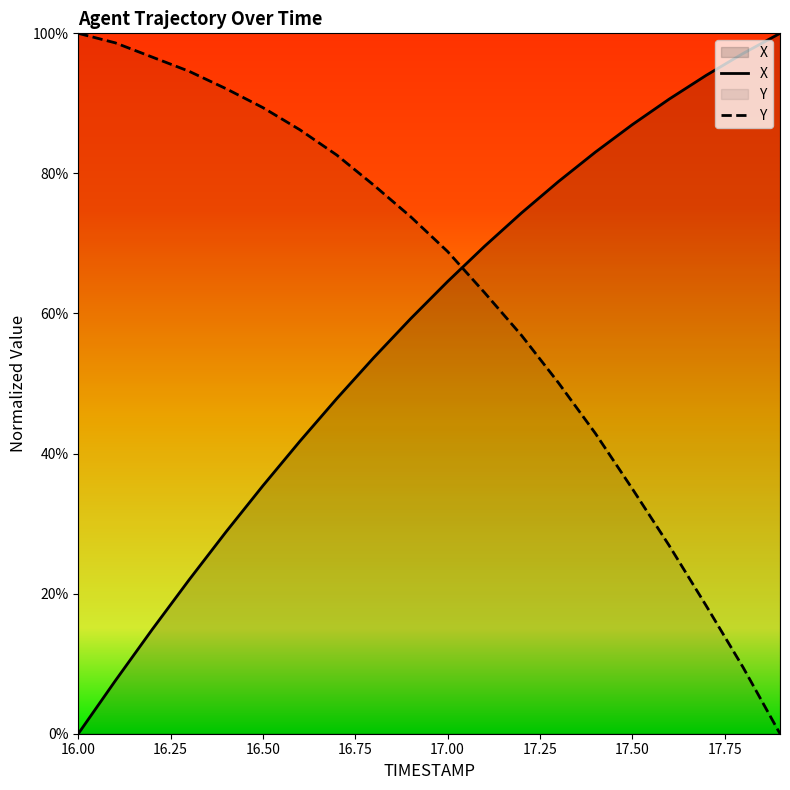

List the series in order of their overall mean, highest first.

Y, X